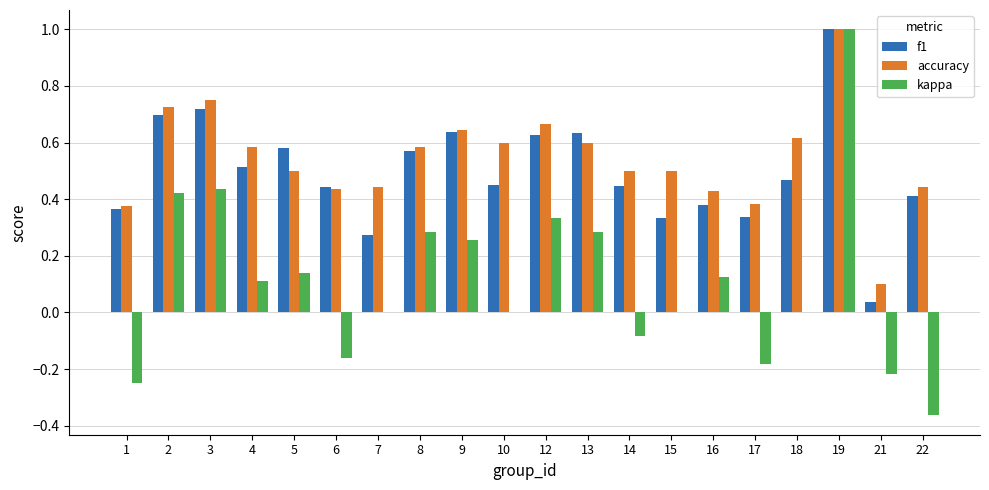

Are the bars grouped side by side (vs. stacked)?

Yes